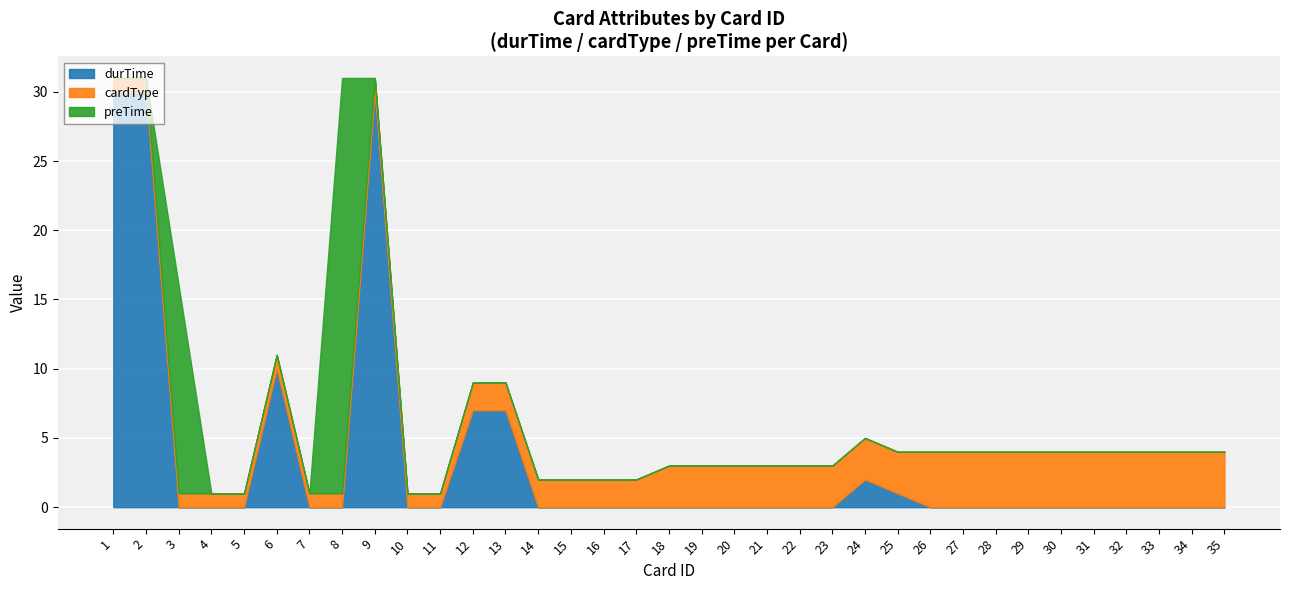

The durTime series shows -13 at 11. True or false?

False